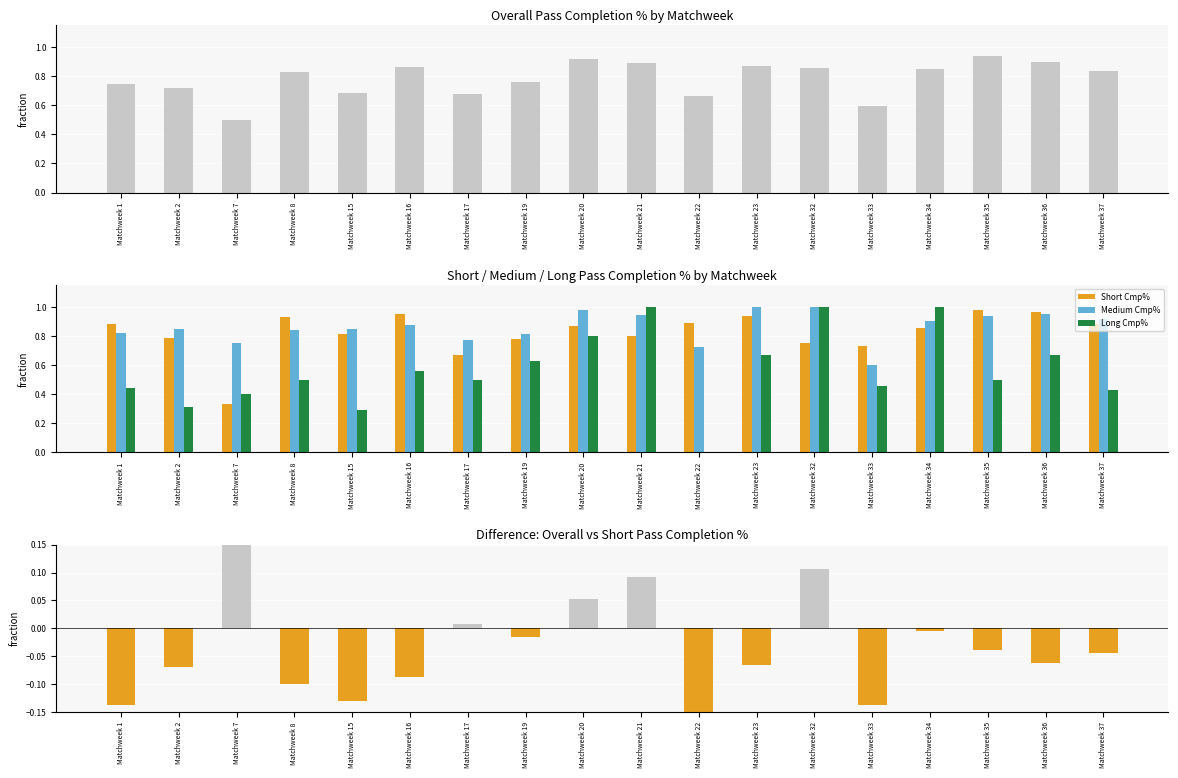

Which series has the widest spread of values?

Long Cmp%